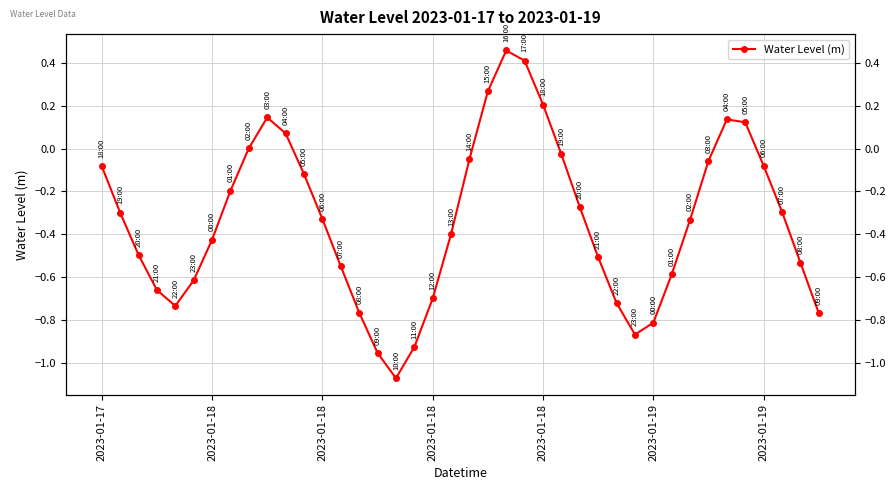

How many values are below zero?

31